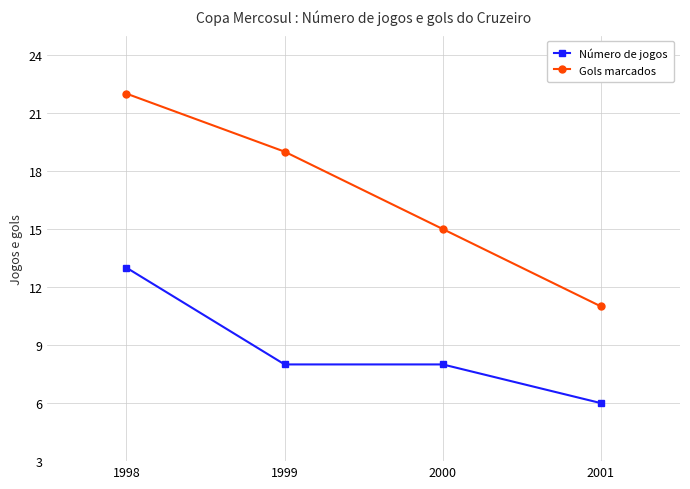

Reading left to right, what are all the values shown in this chart?

Número de jogos: 1998=13	1999=8	2000=8	2001=6
Gols marcados: 1998=22	1999=19	2000=15	2001=11